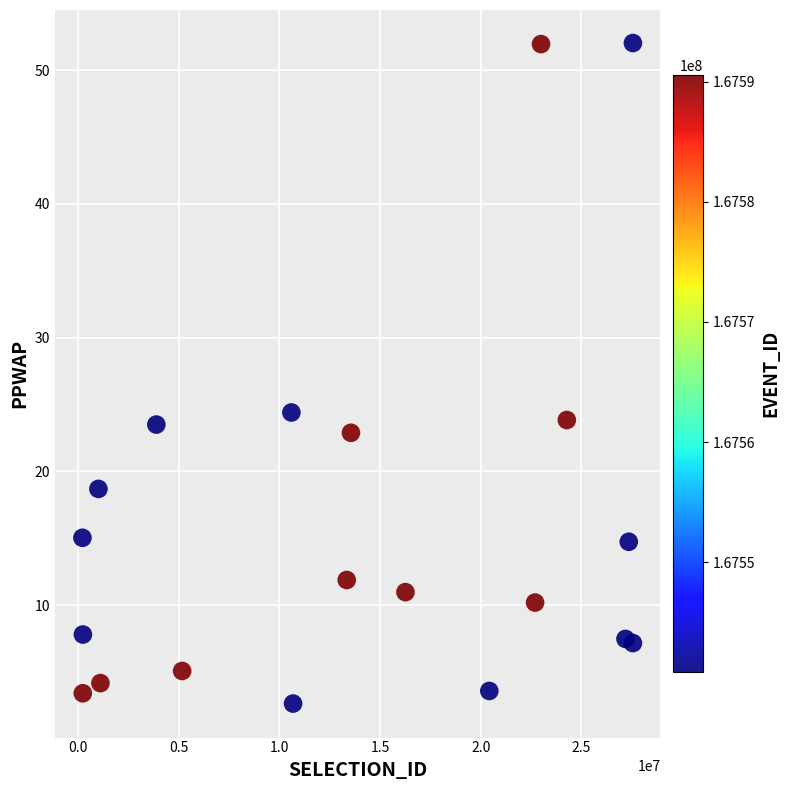

What is the range of Y values (max minus min)?

49.4